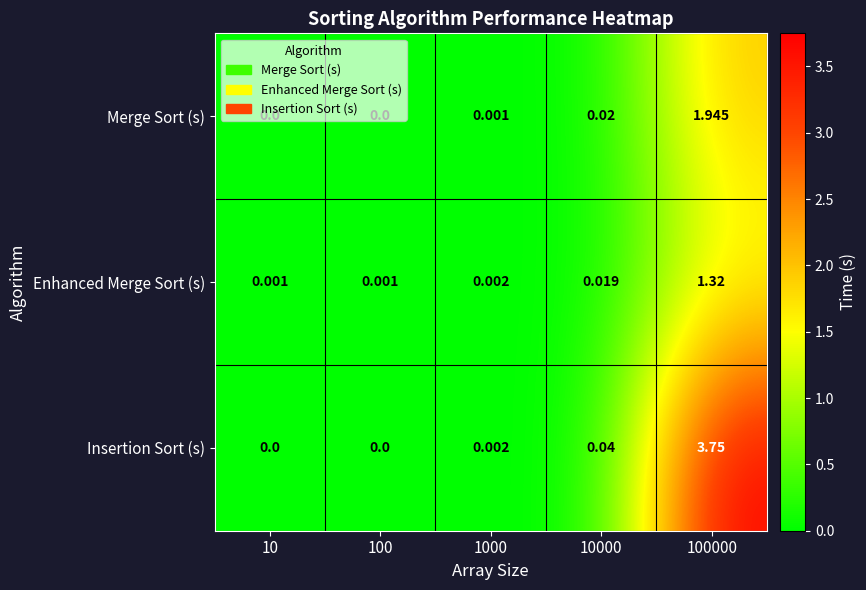

Which series changed the most between 10 and 100000?

Insertion Sort (s)